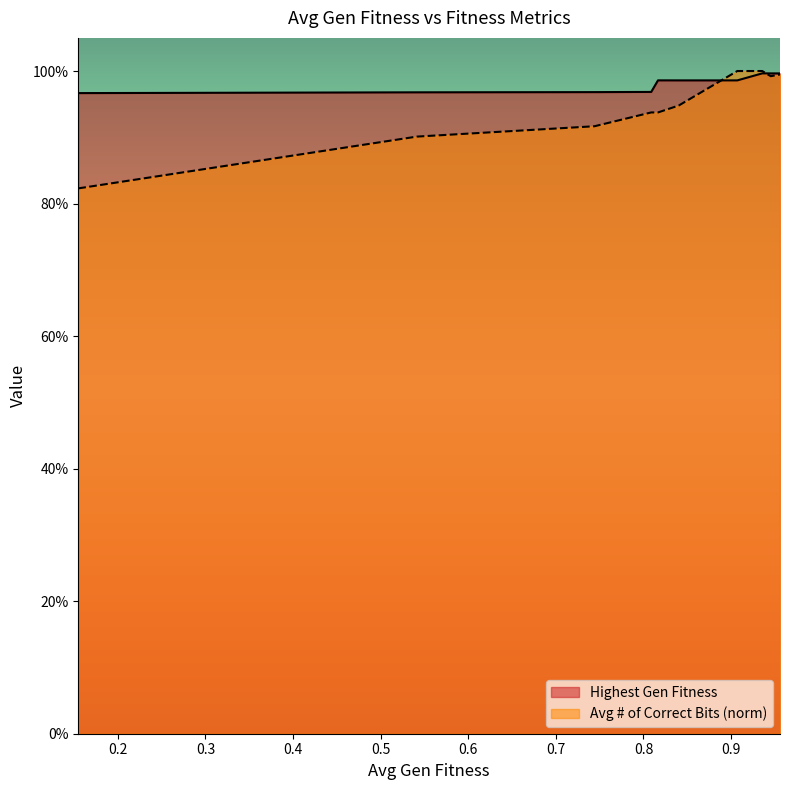

Between 0.5 and 0.8, which is larger?

0.8